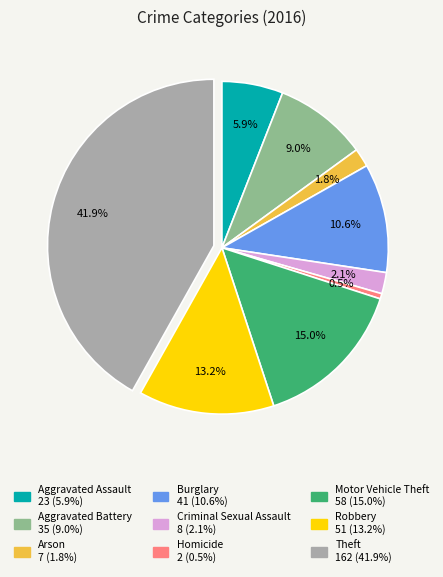

What percentage is the Motor Vehicle Theft slice, to the nearest percent?

15%